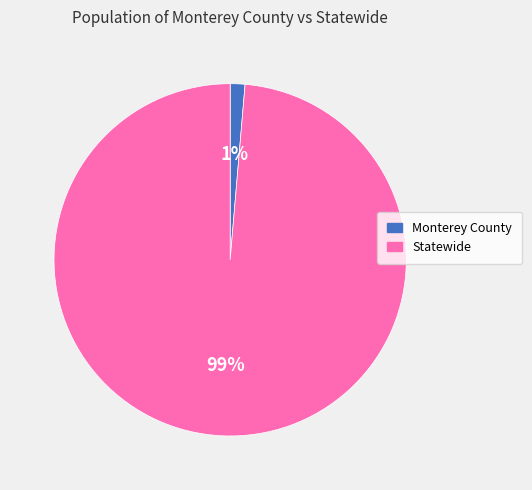

To the nearest percent, what is the average slice percentage?

50%